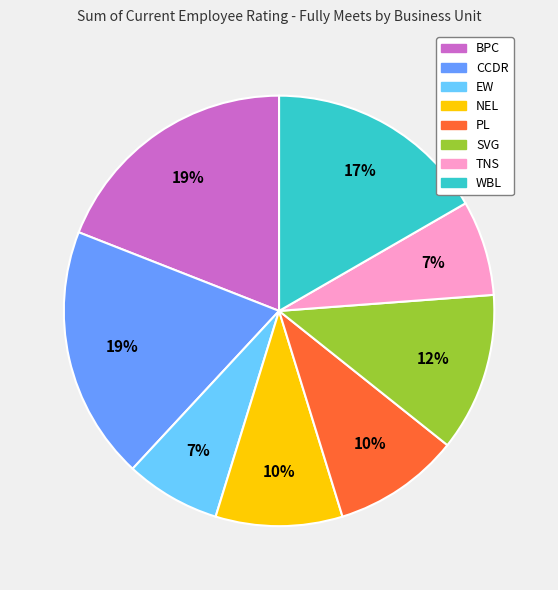

To the nearest percent, what portion does PL represent?

10%